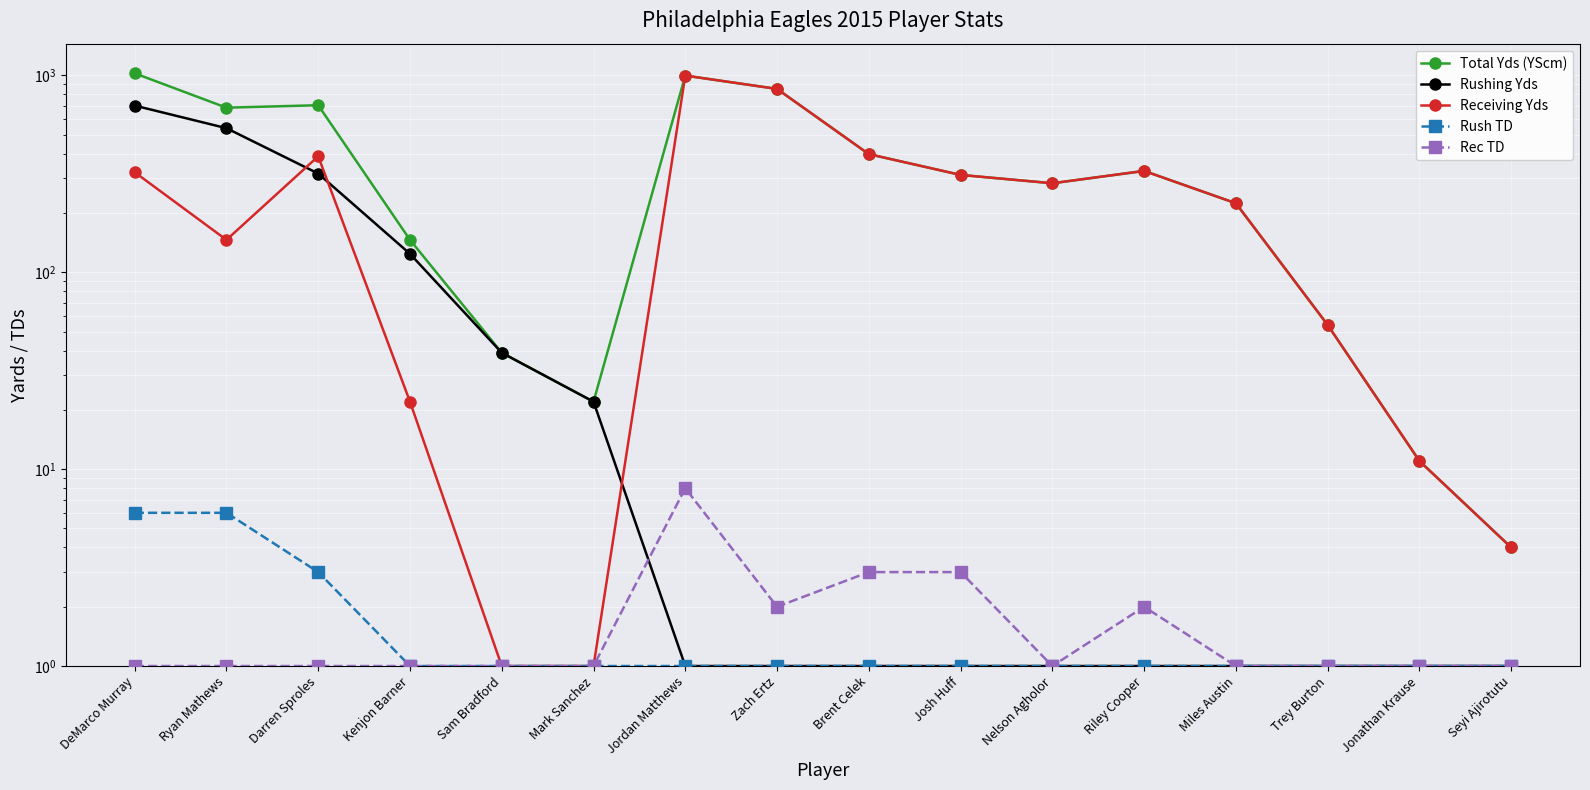

What are all the series names shown in the legend?

Total Yds (YScm), Rushing Yds, Receiving Yds, Rush TD, Rec TD